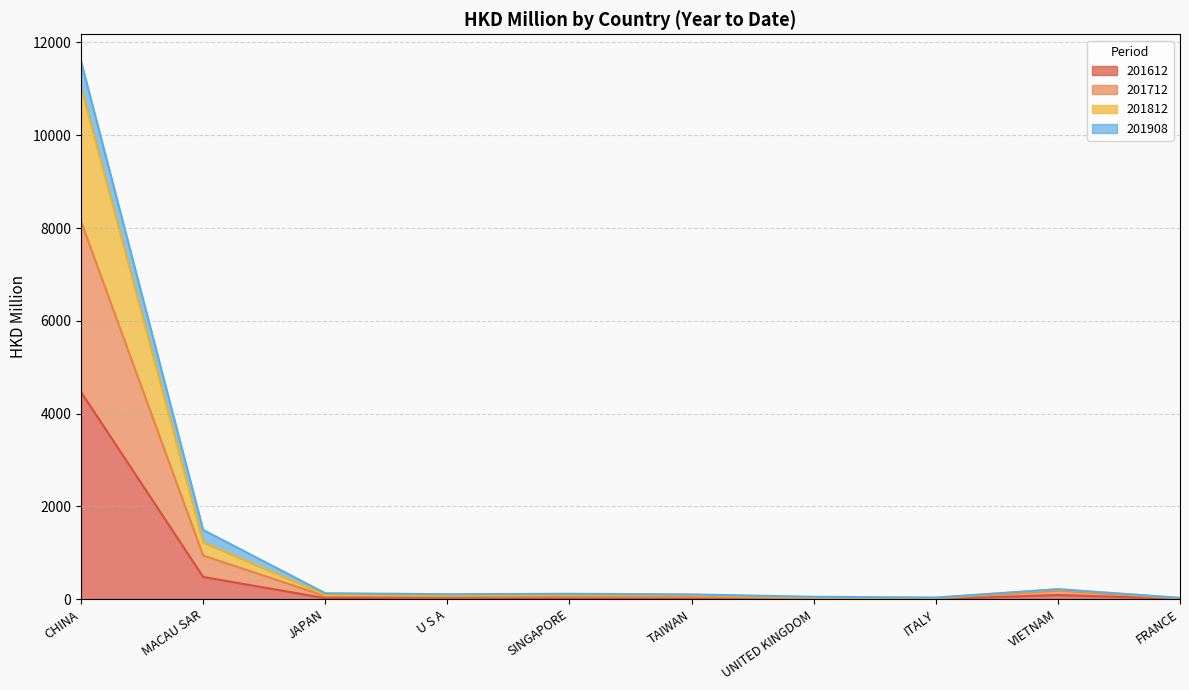

True or false: 201712 and 201812 cross at least once.

False